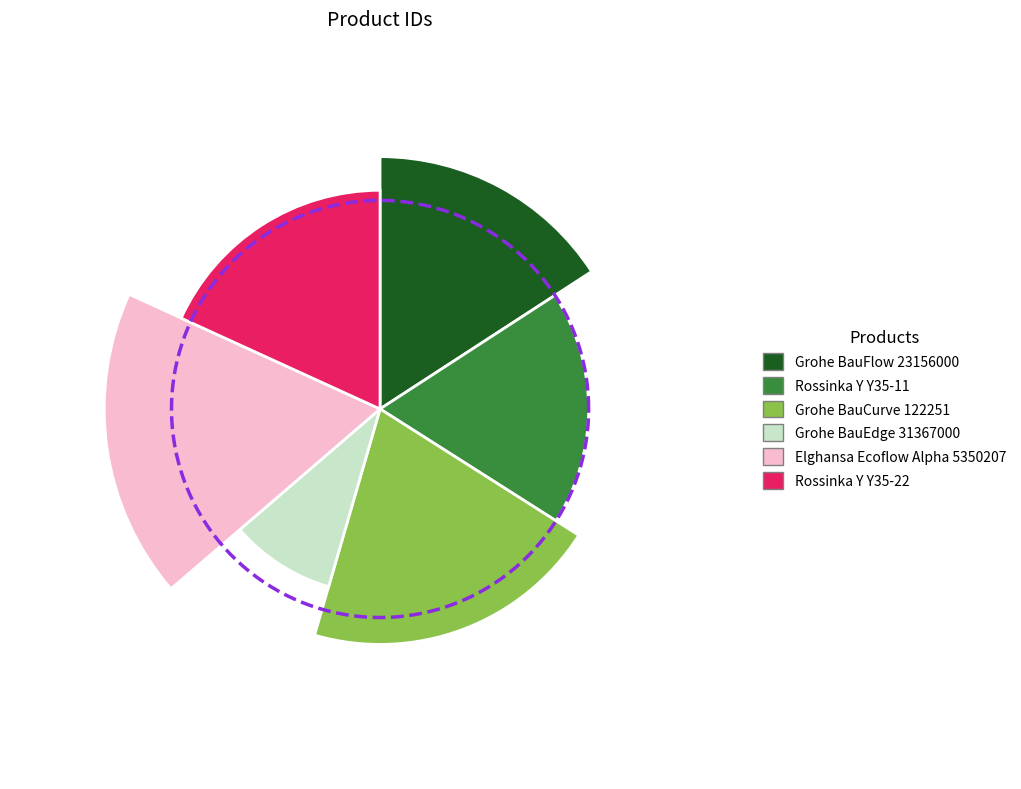

How many segments does this pie chart have?

6